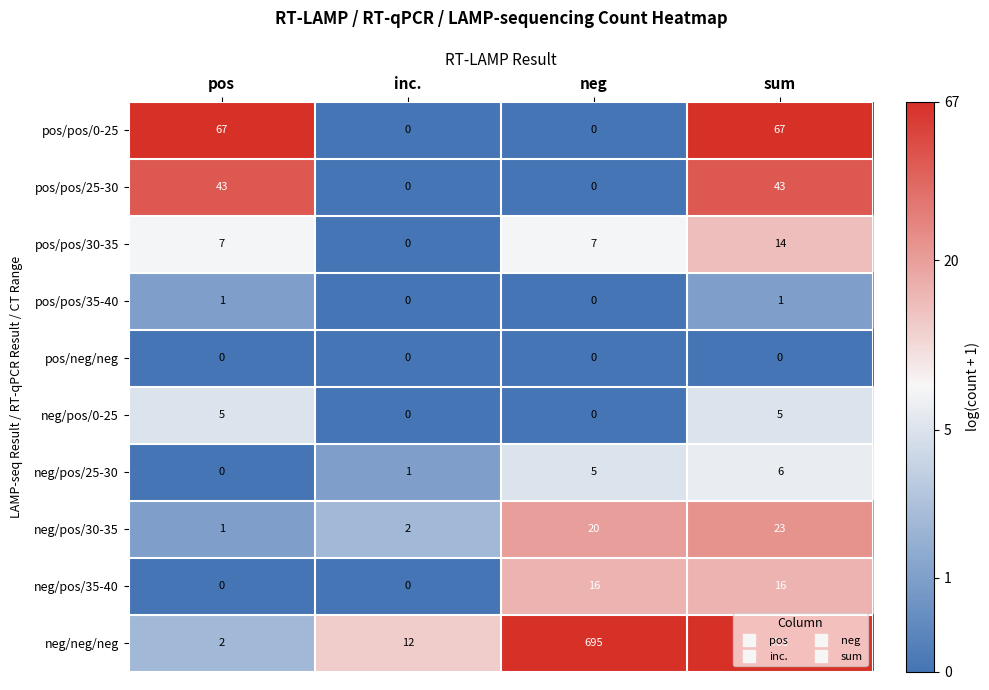

Count the number of data series in this chart.

10